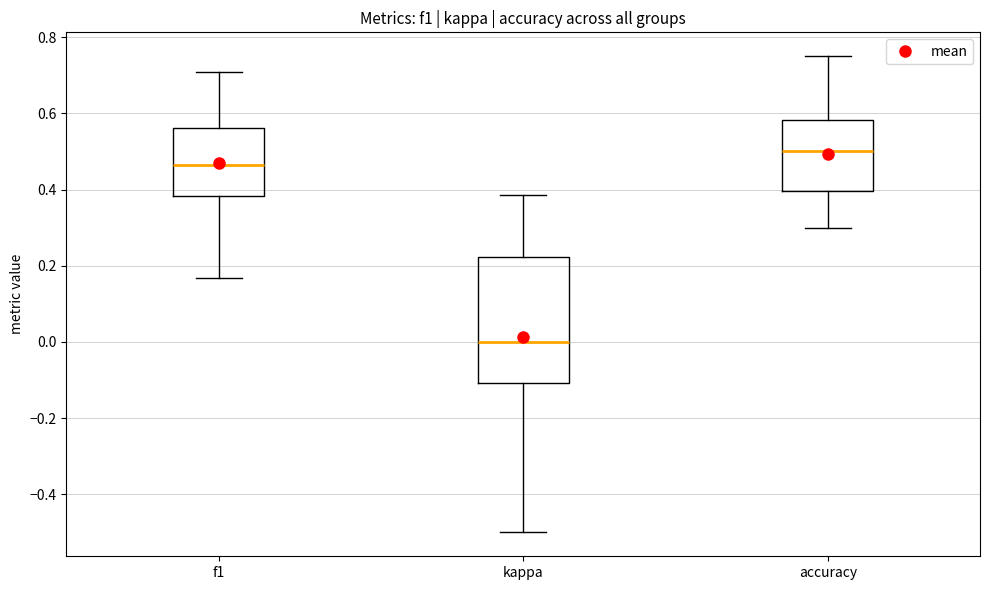

Reading left to right, transcribe this box plot: for each box, give where its median line is, the range the box spans, and where its two whiskers end, as read against the y-axis. The values are not printed on the chart, so give them approximately, as read against the axis.

f1: median 0.46, box 0.38 to 0.56, whiskers 0.16 to 0.70
kappa: median 0.00, box -0.10 to 0.22, whiskers -0.50 to 0.38
accuracy: median 0.50, box 0.40 to 0.58, whiskers 0.30 to 0.76